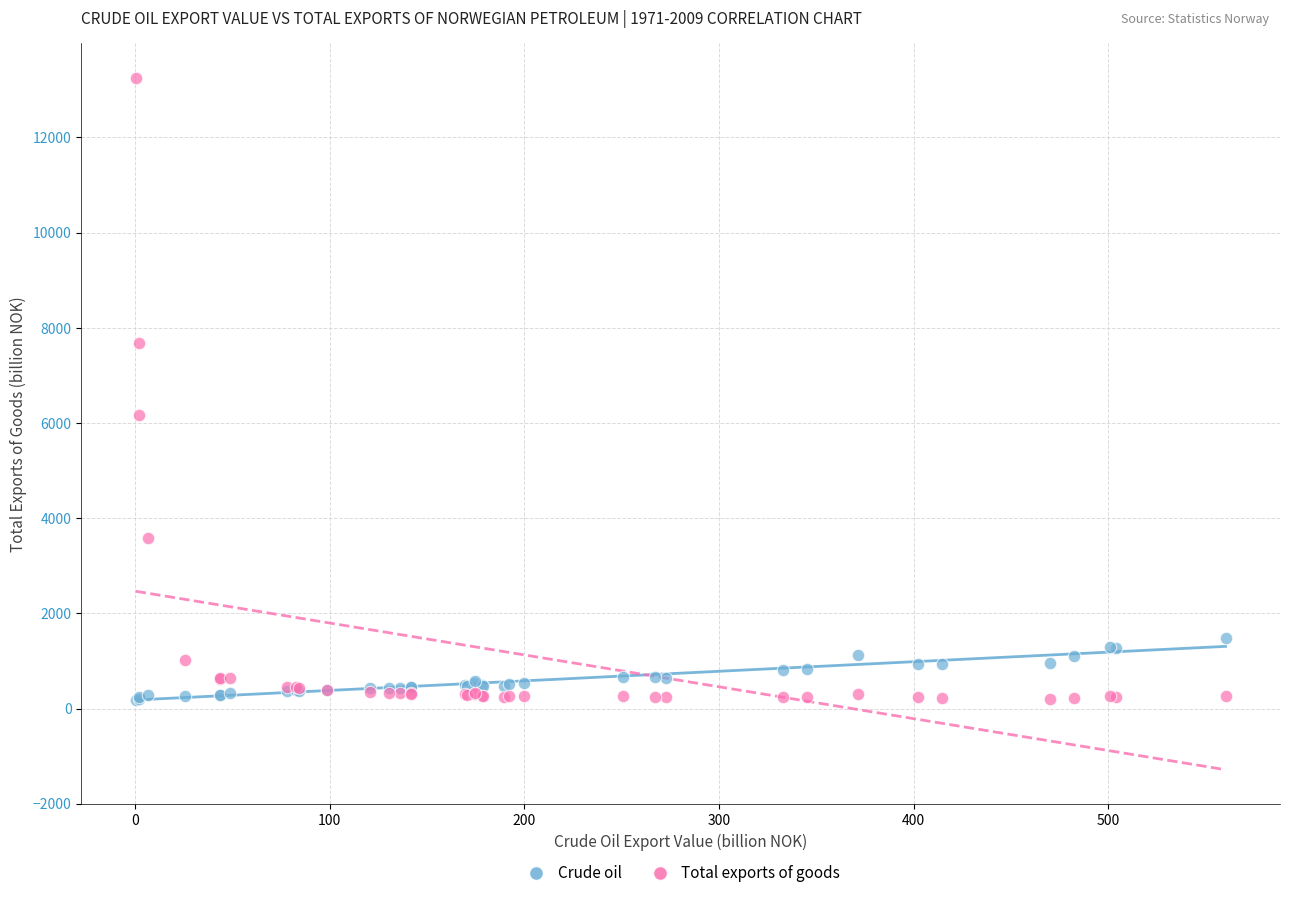

Across all series, what Y value is closest to 6716?

6171.4